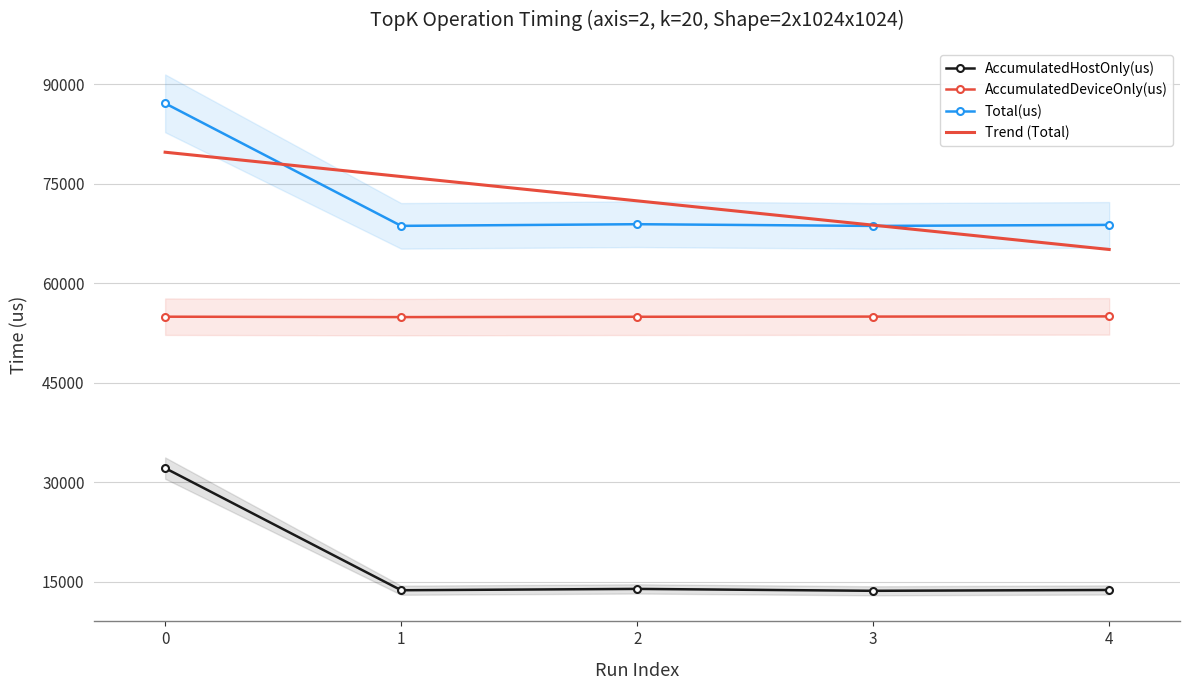

The AccumulatedDeviceOnly(us) series shows 54965.6 at 0. True or false?

True